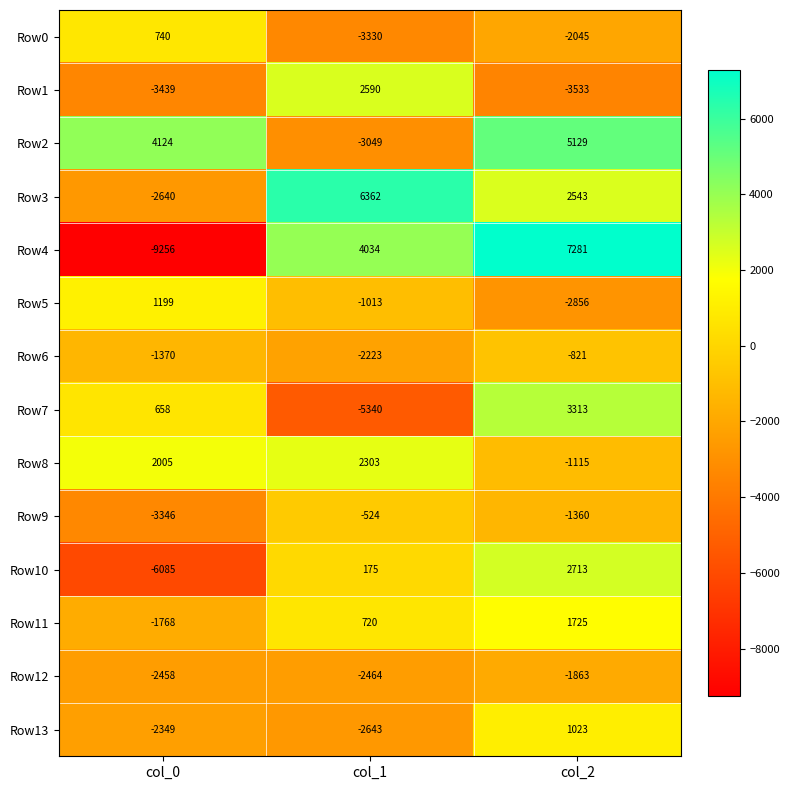

Which series has the largest range (max minus min)?

Row4